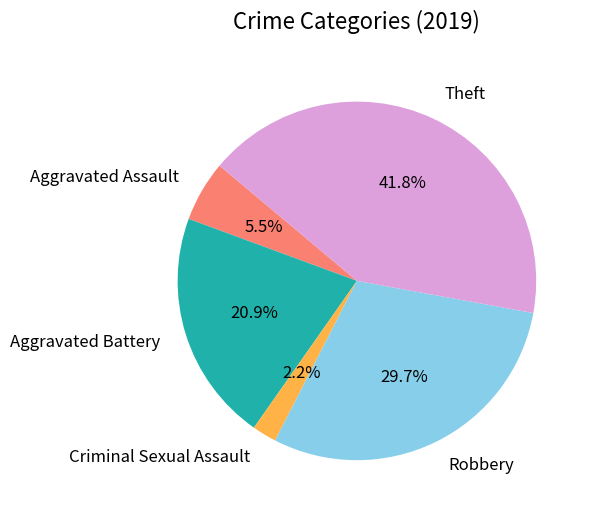

To the nearest percent, what is the difference between the Theft and Criminal Sexual Assault slice percentages?

40%